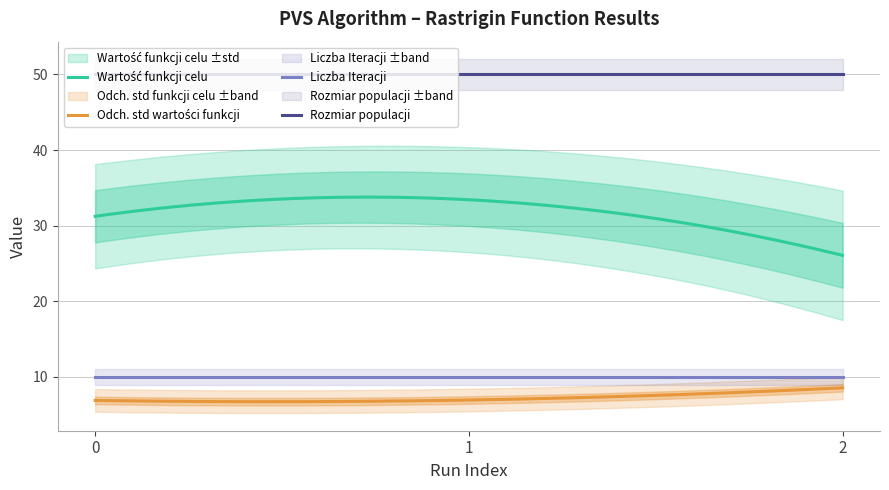

Which series has the largest range (max minus min)?

Wartość funkcji celu